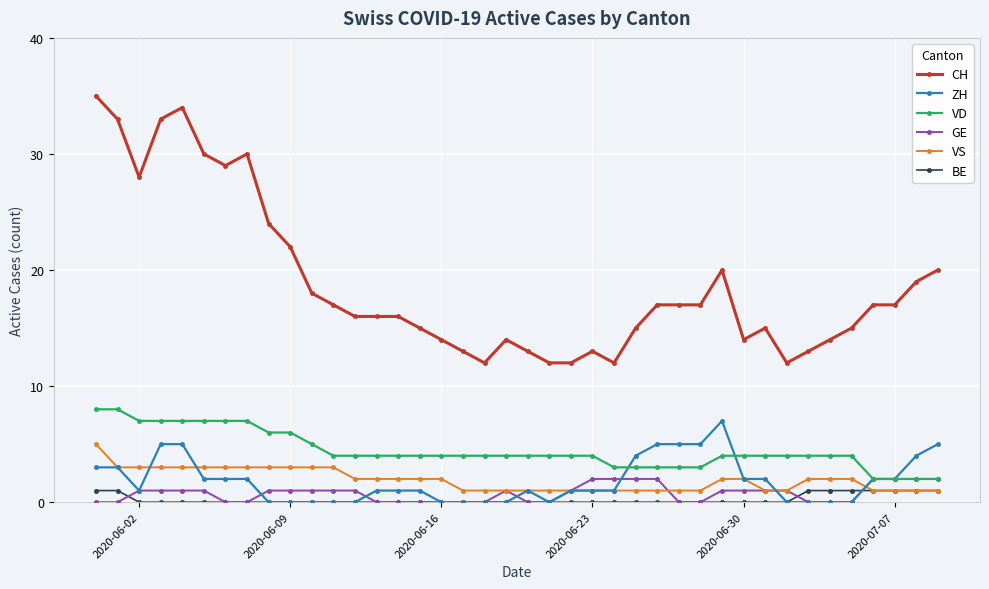

Is this an area chart (filled region under the line)?

No